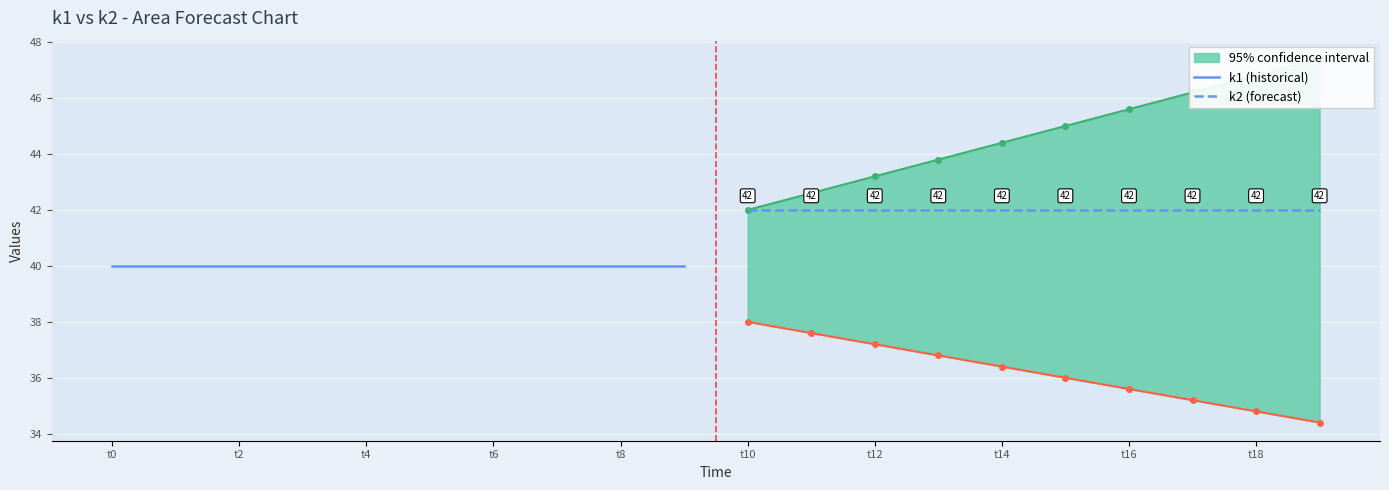

True or false: k1 (historical) and k2 (forecast) intersect in this chart.

False